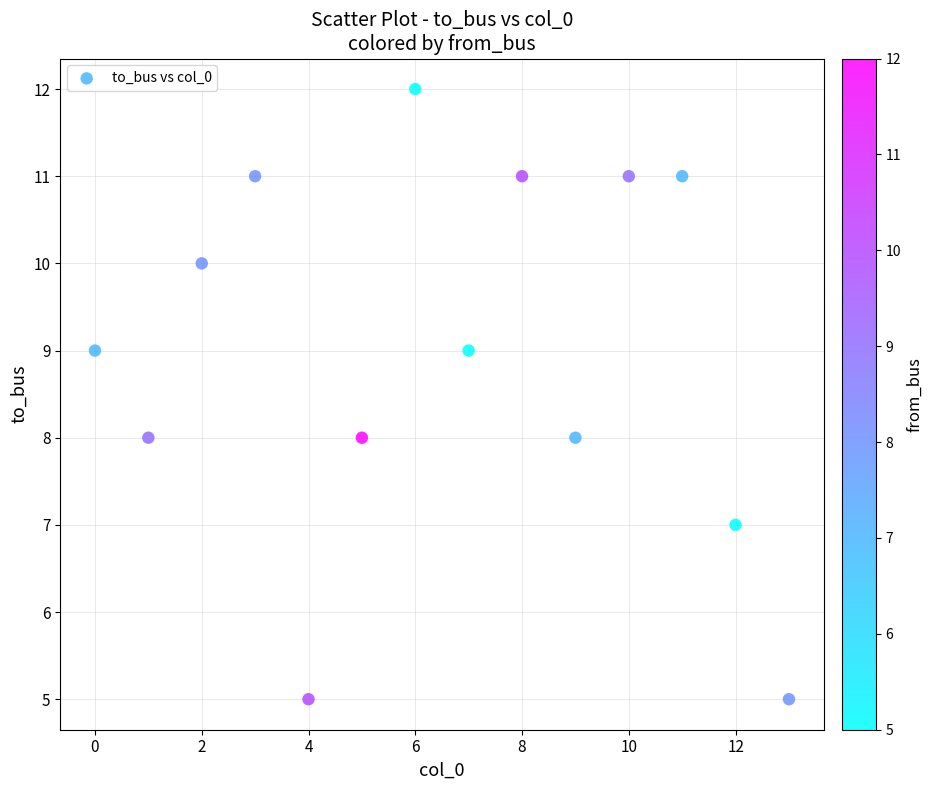

What is the range of Y values (max minus min)?

7